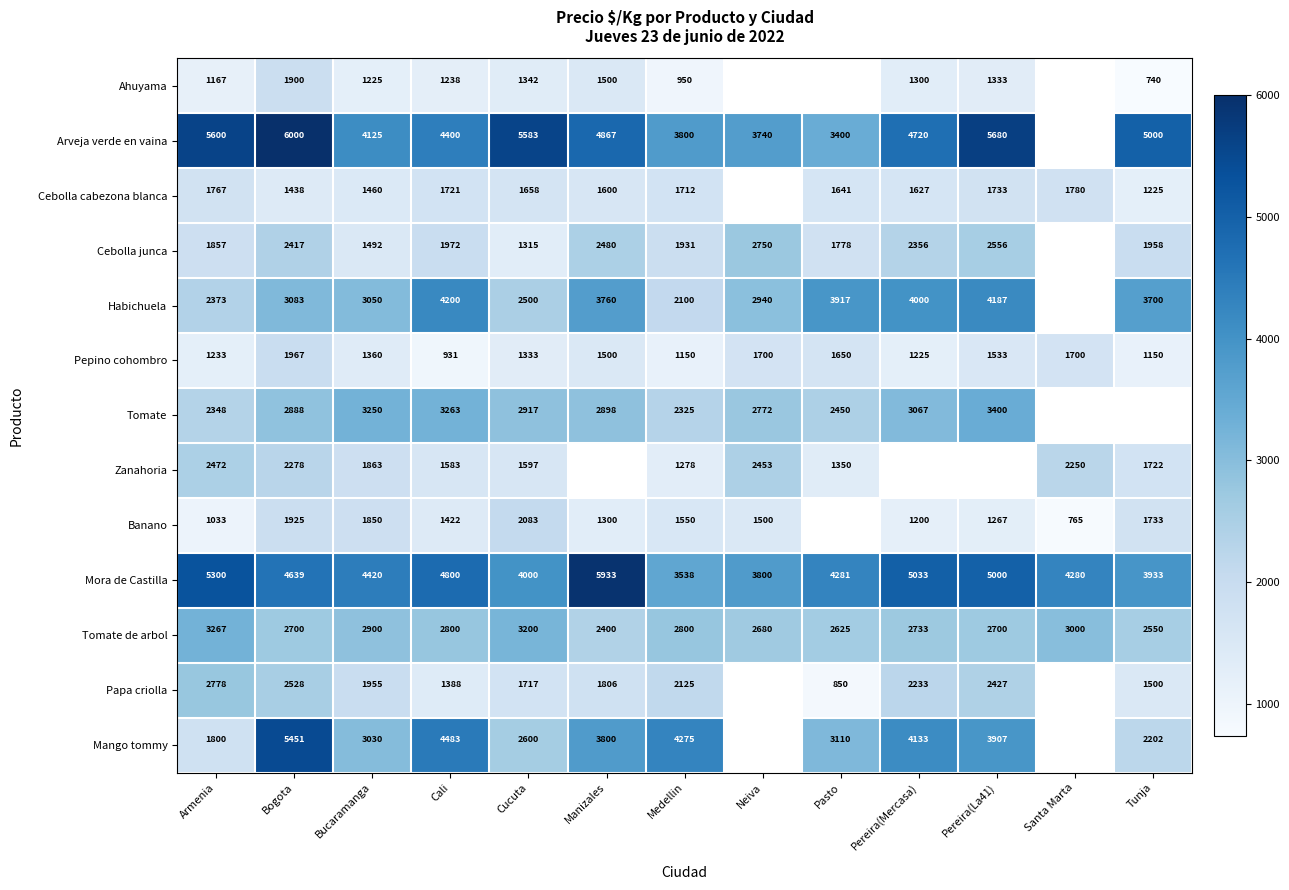

Where does the Pepino cohombro series first go above 1360?

Bogota